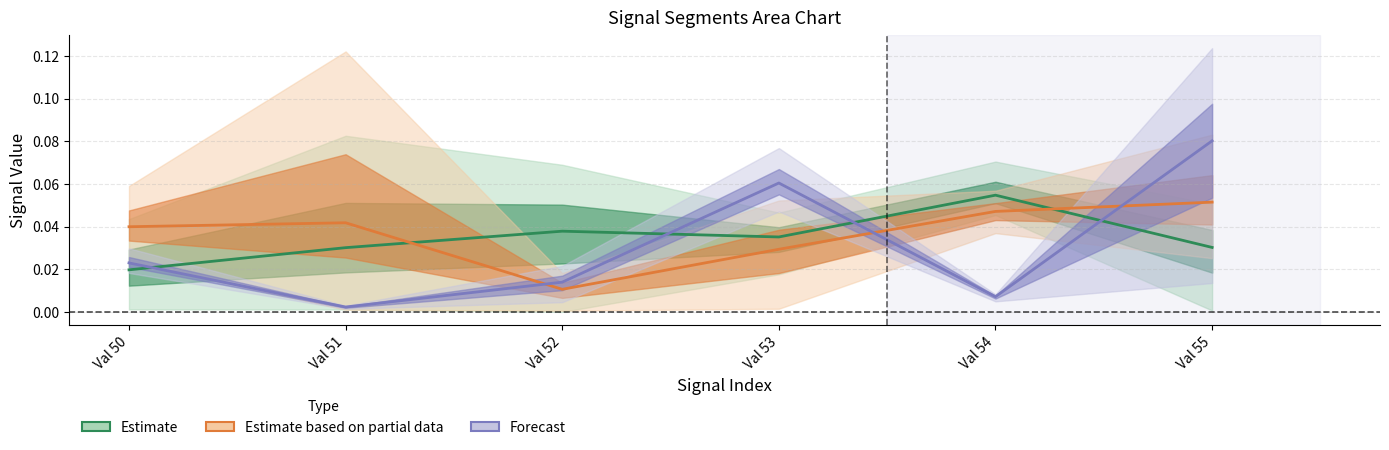

What is the total value across all series at Val 51?

0.1